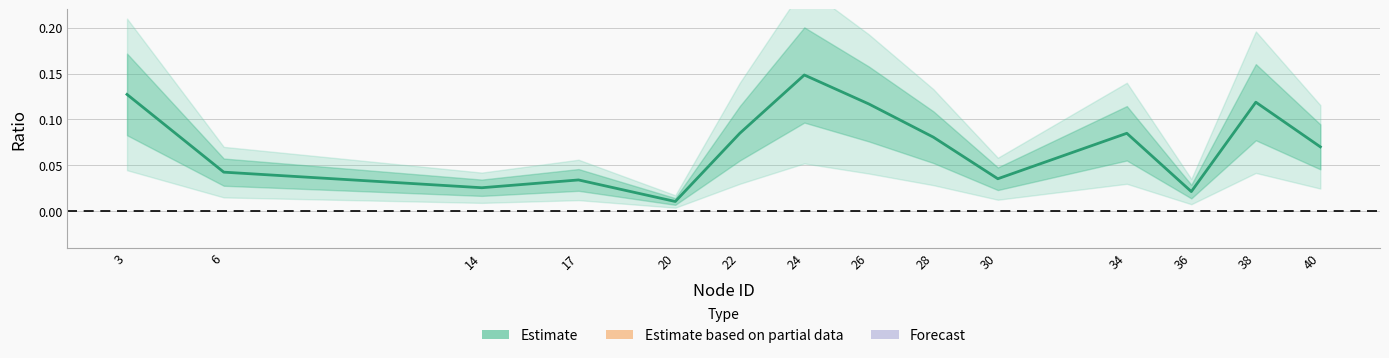

Reading left to right, list all the values displayed in this chart.

3=0.1	6=0.0	14=0.0	17=0.0	20=0.0	22=0.1	24=0.1	26=0.1	28=0.1	30=0.0	34=0.1	36=0.0	38=0.1	40=0.1